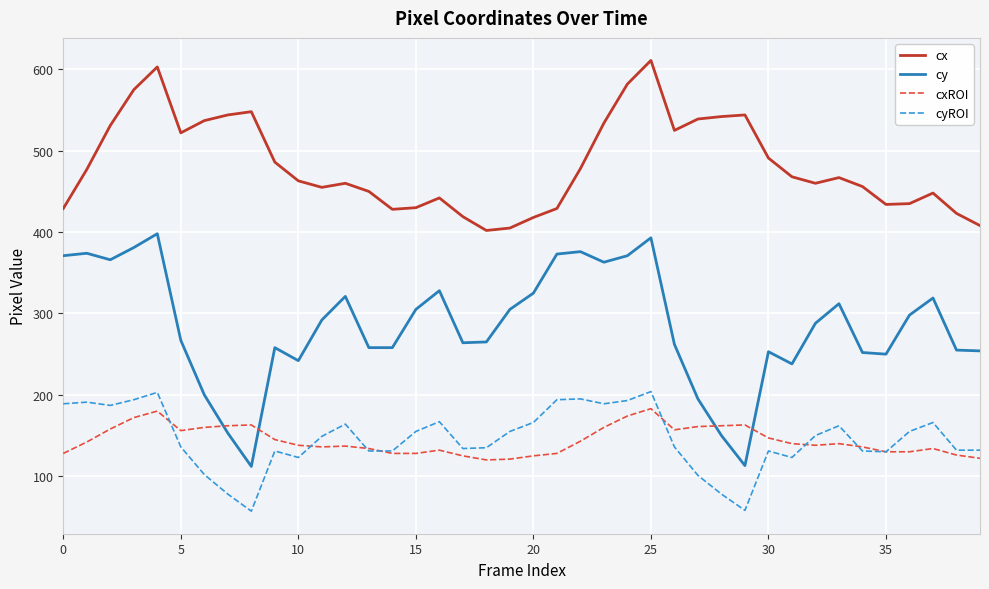

True or false: cxROI and cx cross at least once.

False